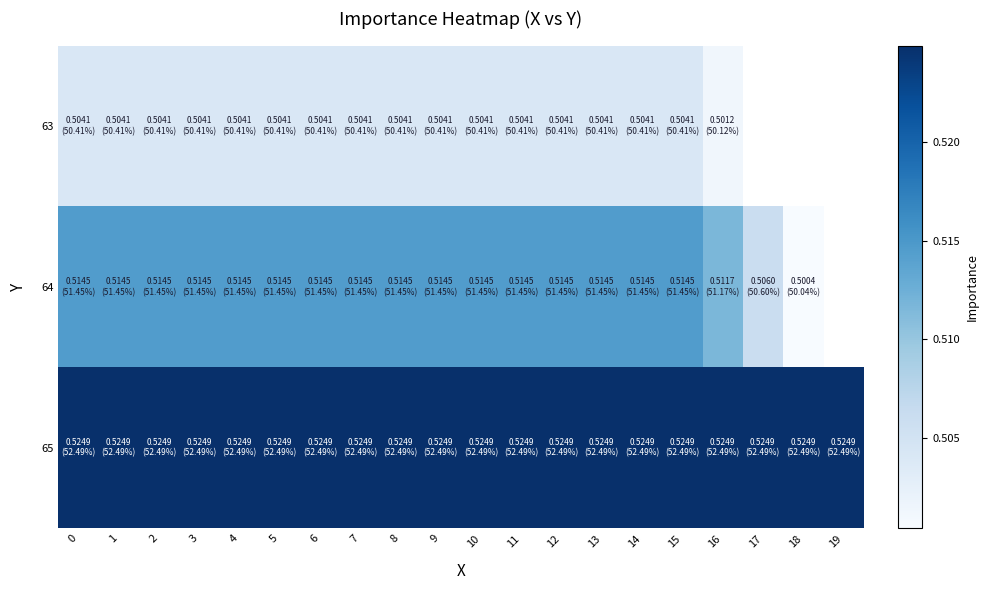

Where is 64 nearest to the value 0?

18